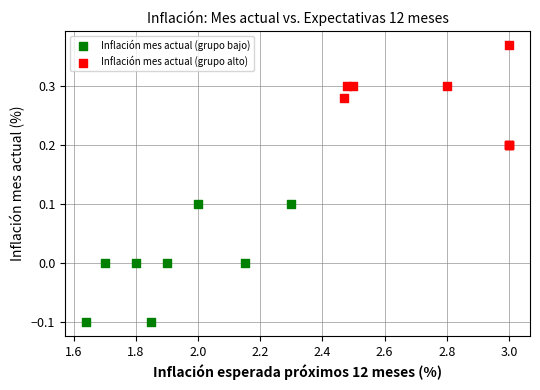

Which series has the widest spread of Y values?

Inflación mes actual (grupo bajo)